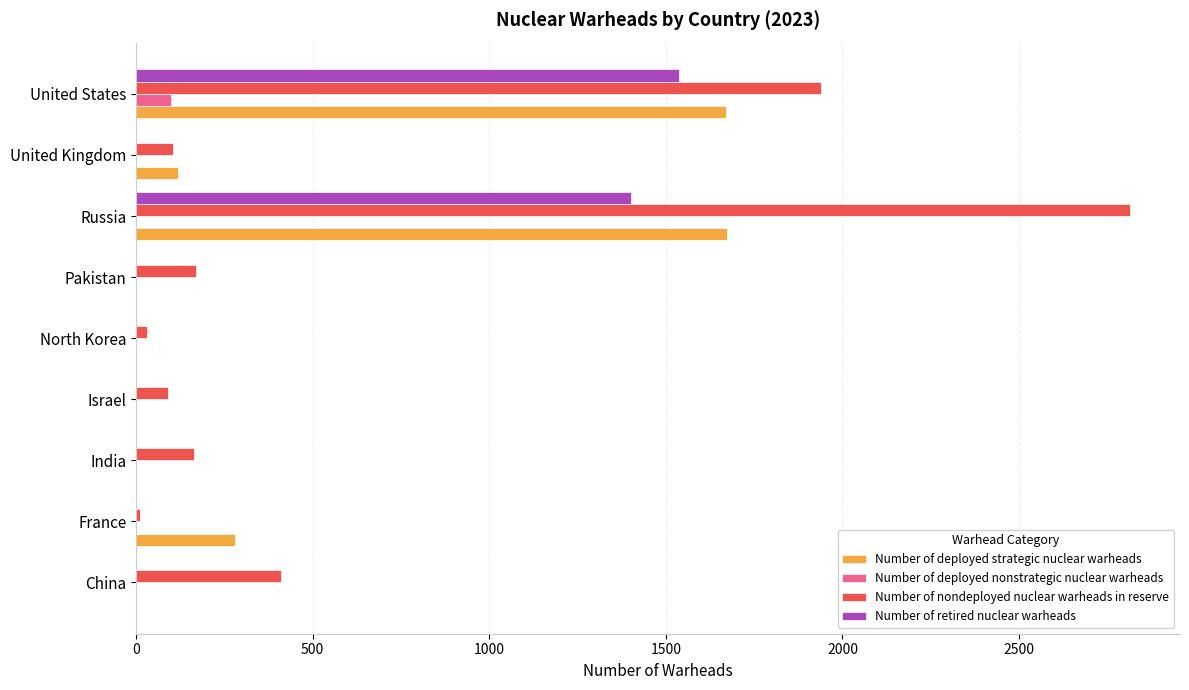

Where is Number of retired nuclear warheads nearest to the value 768?

Russia